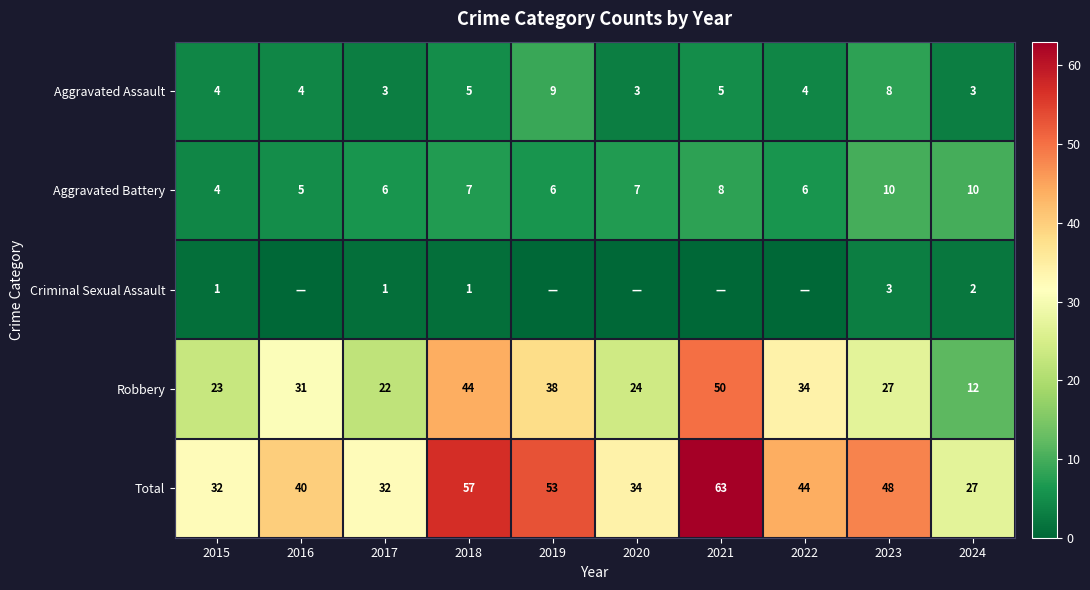

At which label does Aggravated Assault reach its peak?

2019